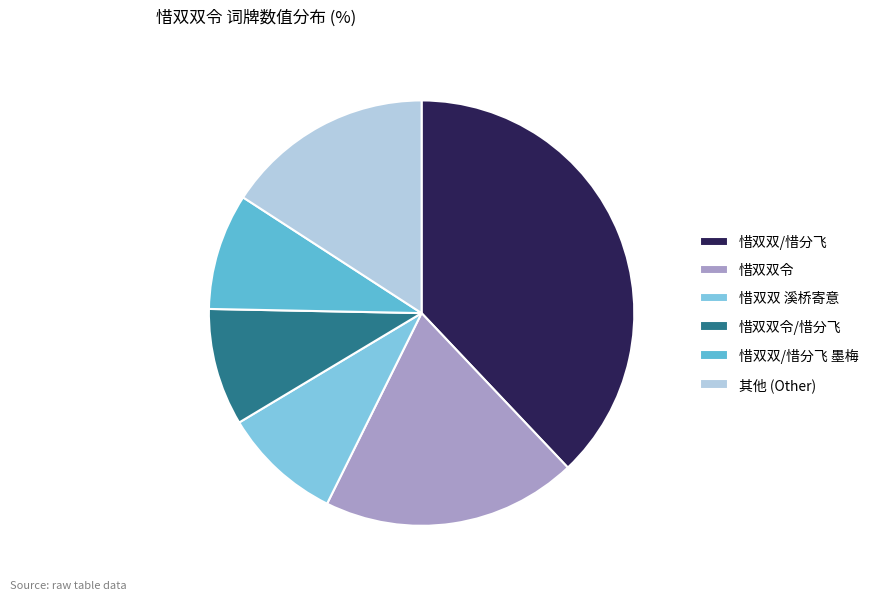

How many segments does this pie chart have?

6